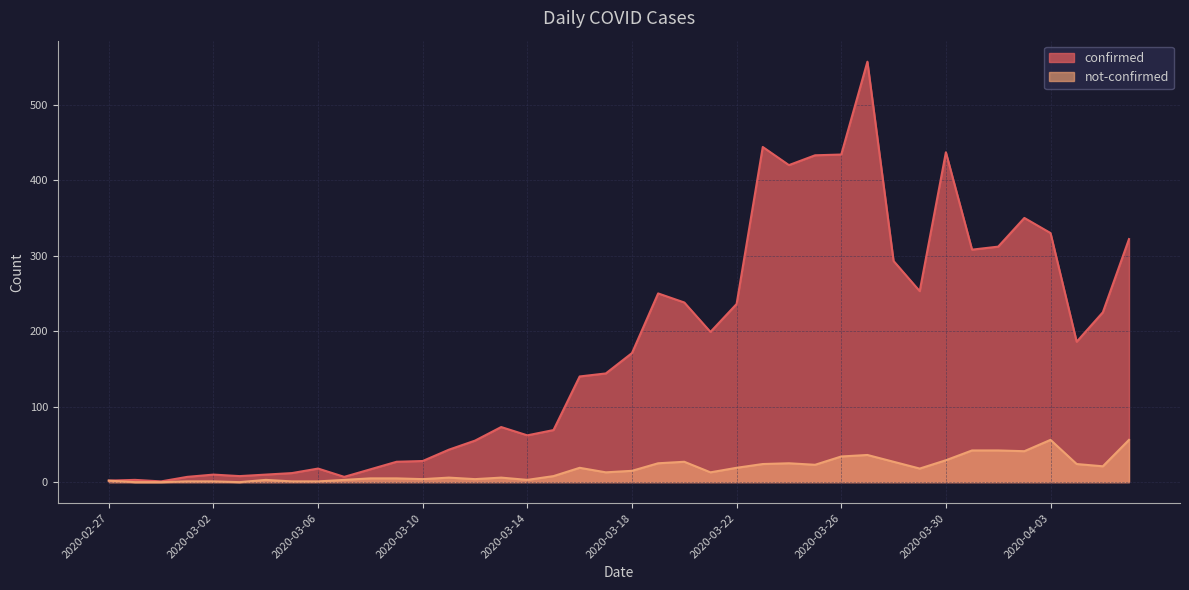

Reading right to left, list all the values displayed in this chart.

confirmed: 322	225	186	330	350	312	308	437	253	293	557	434	433	420	444	236	199	238	250	171	144	140	69	62	73	55	43	28	27	17	7	18	12	10	8	10	7	1	3	2
not-confirmed: 56	21	24	56	41	42	42	29	18	27	36	34	23	25	24	19	13	27	25	15	13	19	8	3	6	4	6	4	5	5	3	1	1	3	0	1	1	0	0	2